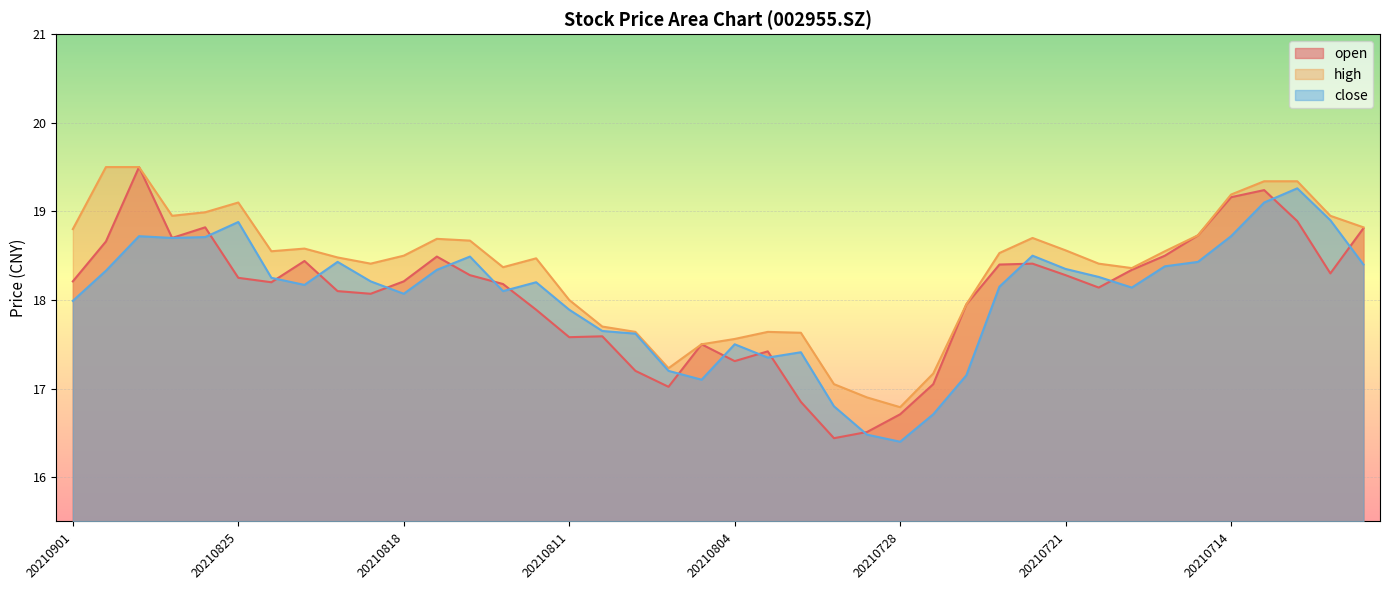

True or false: close and high cross at least once.

False